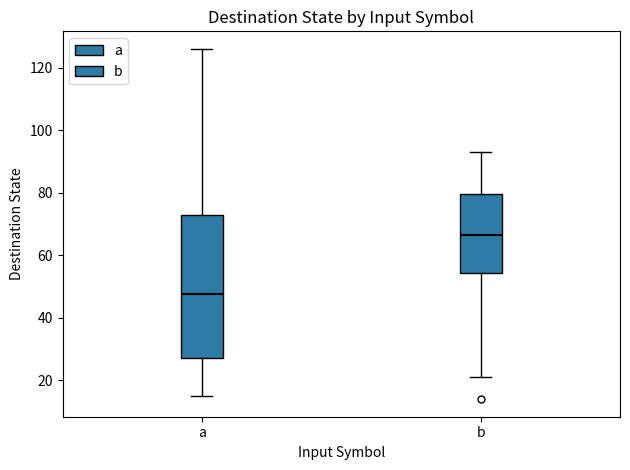

Where is the upper edge of the box for a on the y-axis? The values are not printed on the chart, so give them approximately, as read against the axis.

74